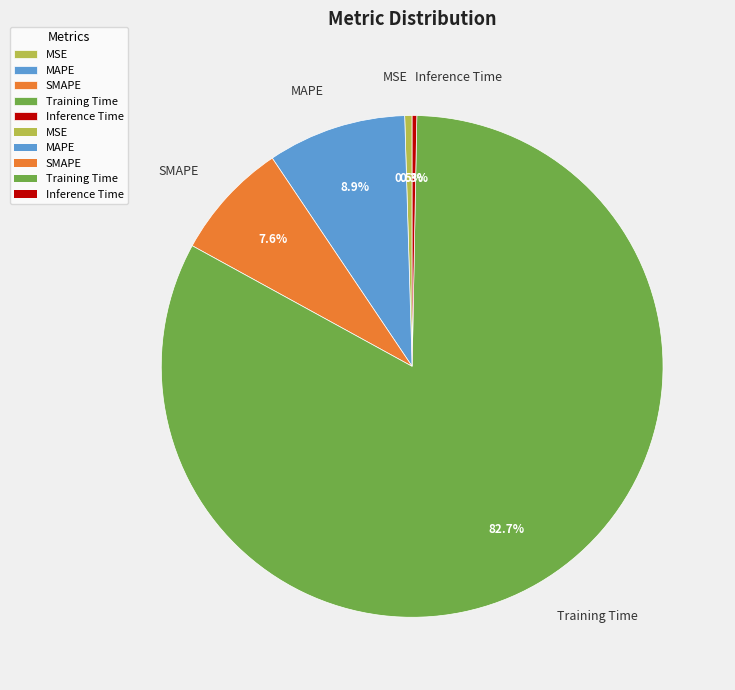

Which slice represents more than half of the pie?

Training Time